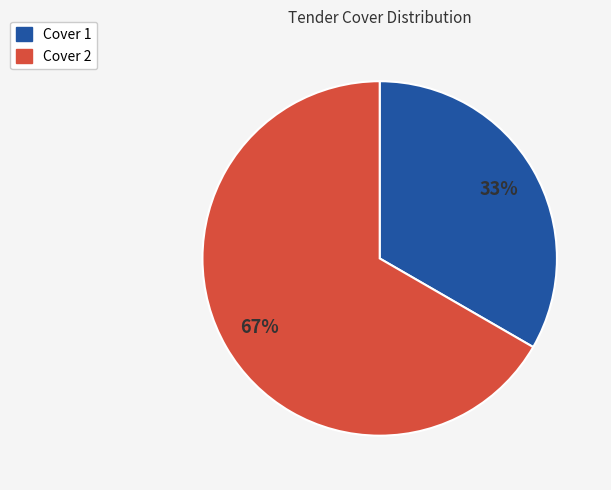

Does Cover 1 account for over 50% of the chart?

No